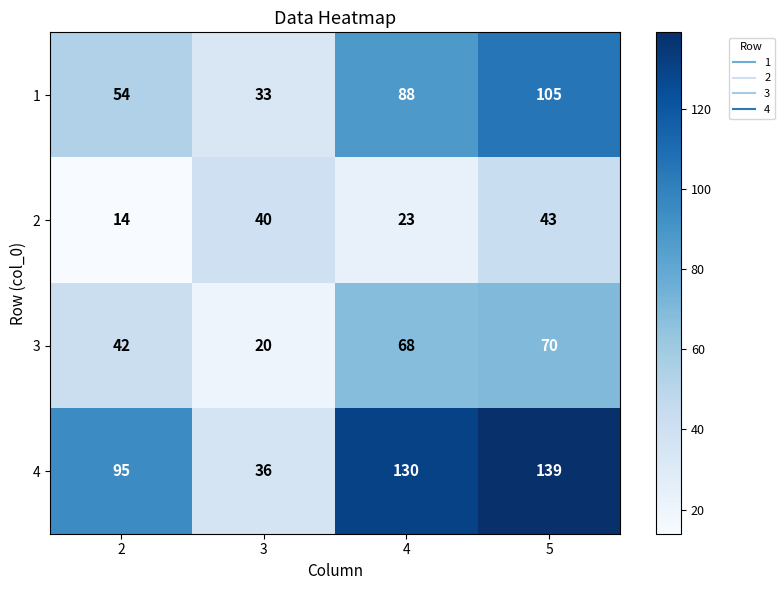

Which series has the largest total across all categories?

4